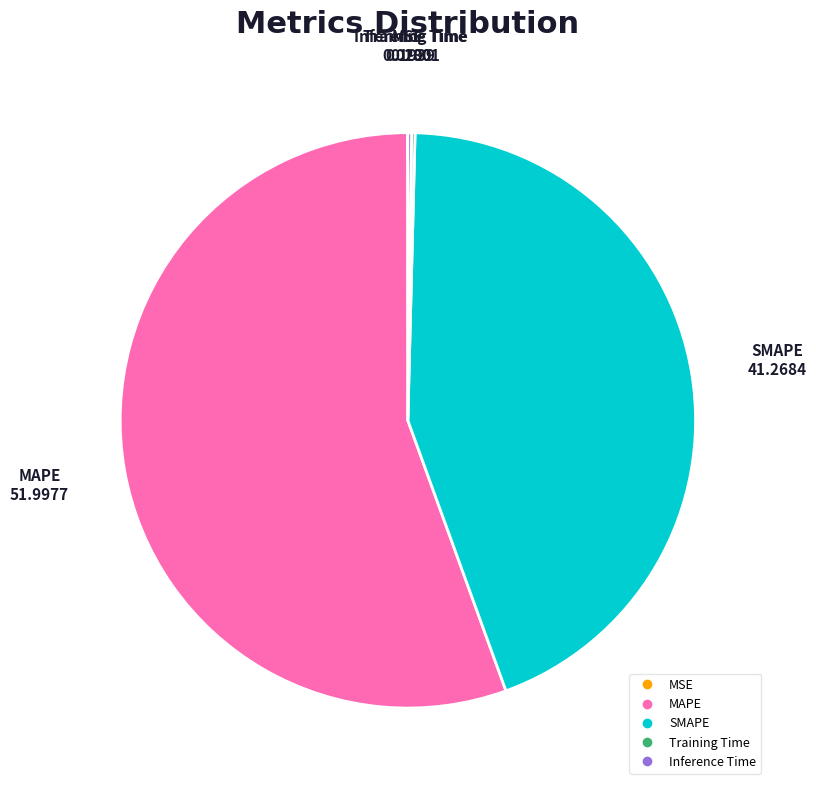

True or false: MAPE accounts for 45% of the total.

False